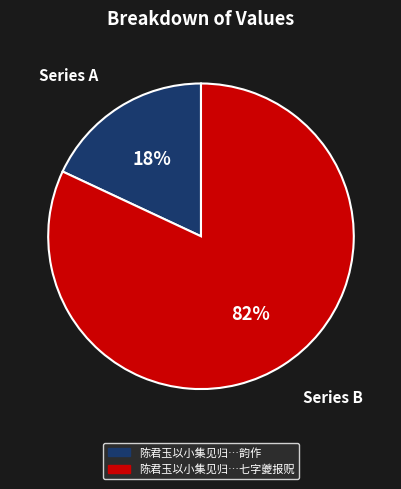

Is there any slice that represents more than half of the pie?

Yes